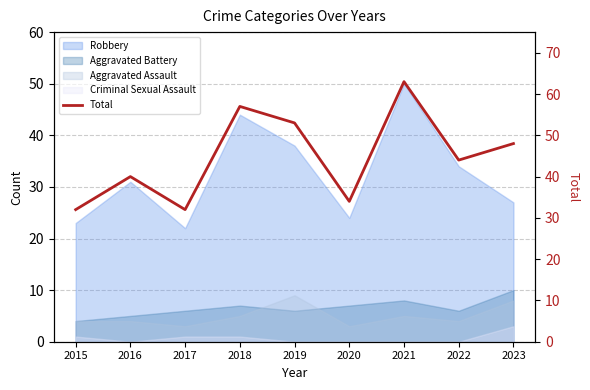

List the labels in order of value, smallest first.

2015, 2017, 2020, 2016, 2022, 2023, 2019, 2018, 2021